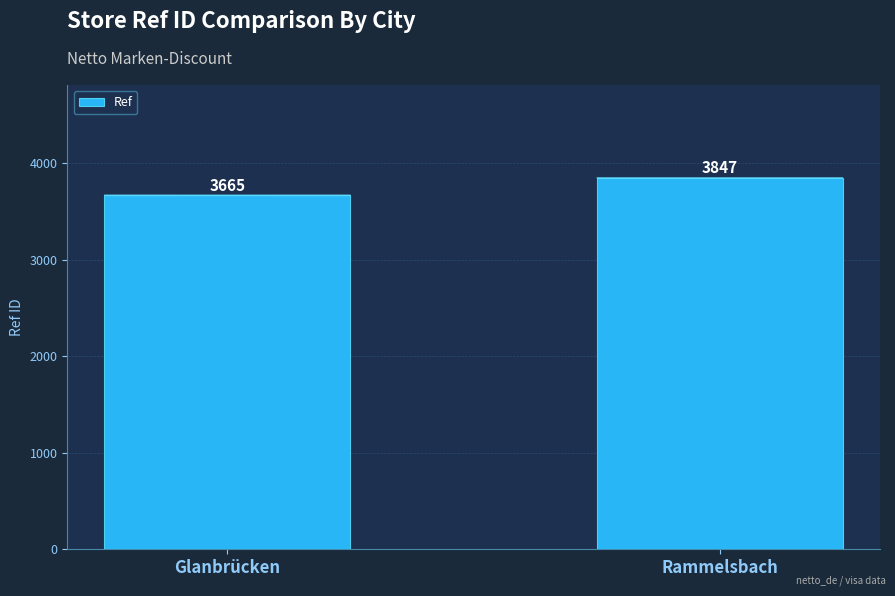

What is the label of the 2nd bar from the left?

Rammelsbach